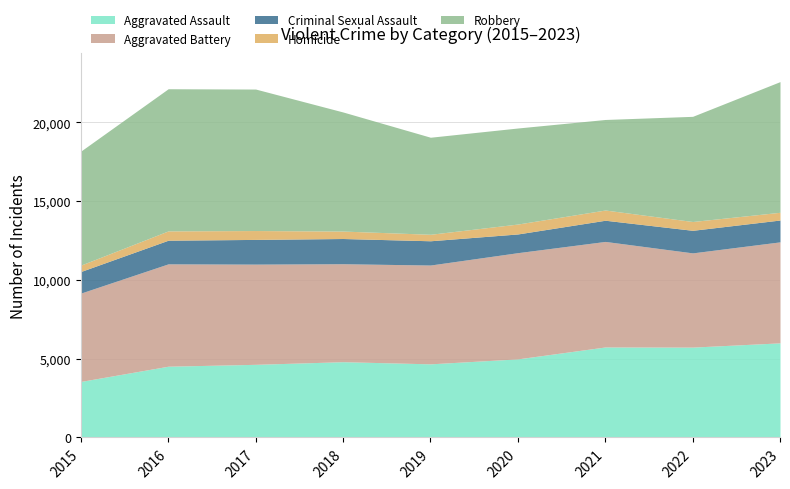

What value does the Aggravated Battery series have at 2018?

6218